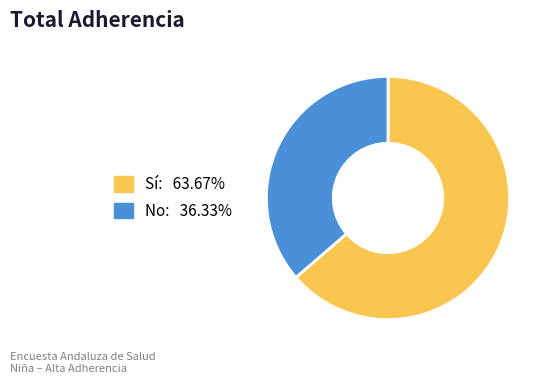

True or false: Sí accounts for 64% of the total.

True